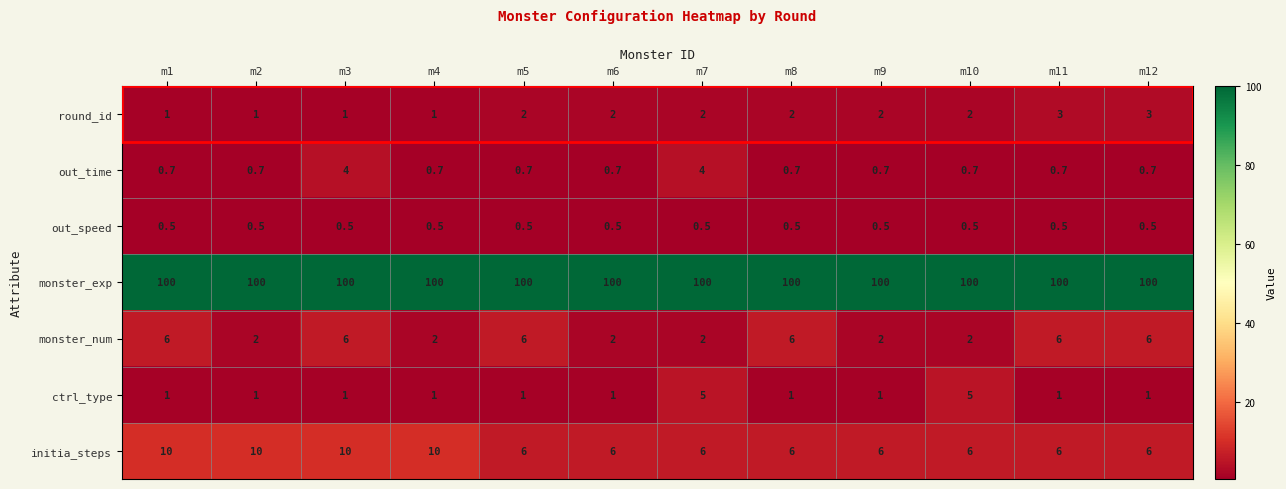

Which series changed the most between m1 and m12?

initia_steps